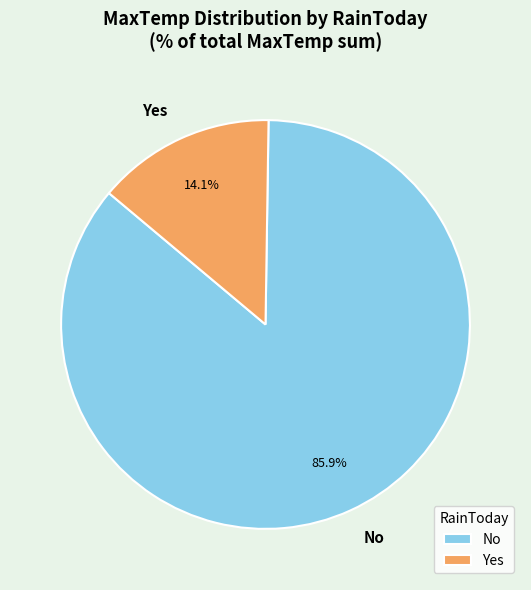

Does No account for over 50% of the chart?

Yes